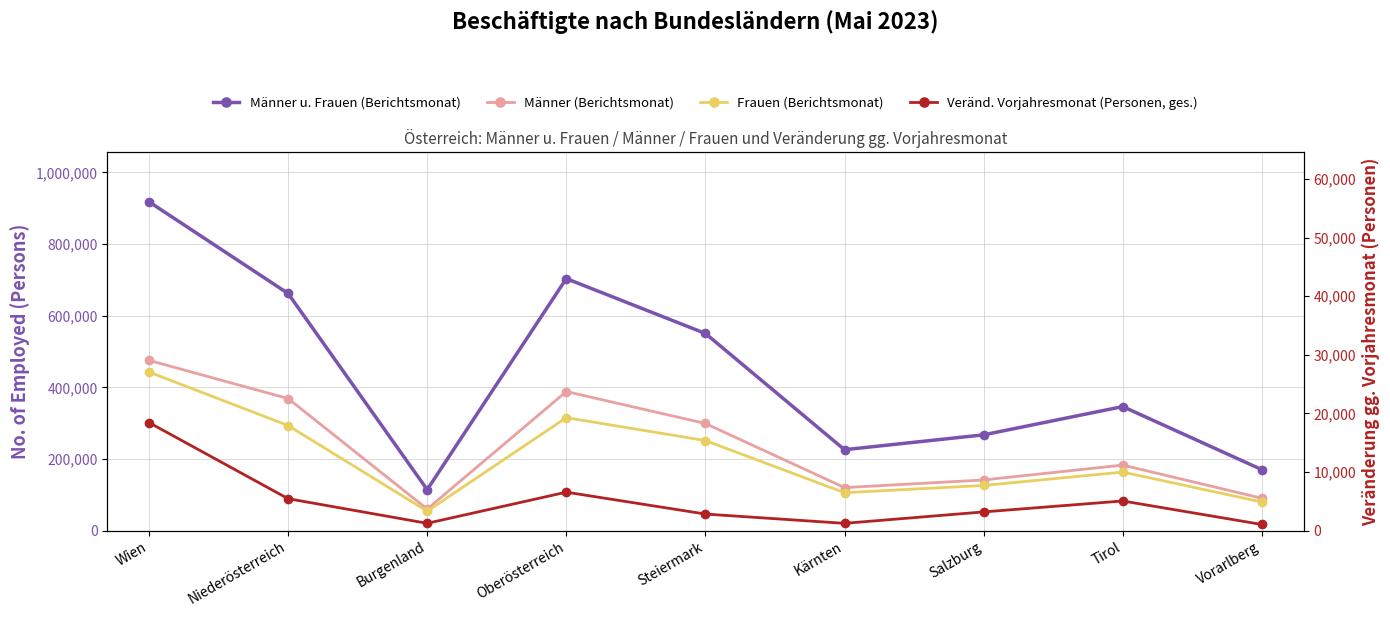

What is the value of the Frauen (Berichtsmonat) point at the 9th from the left?

79823